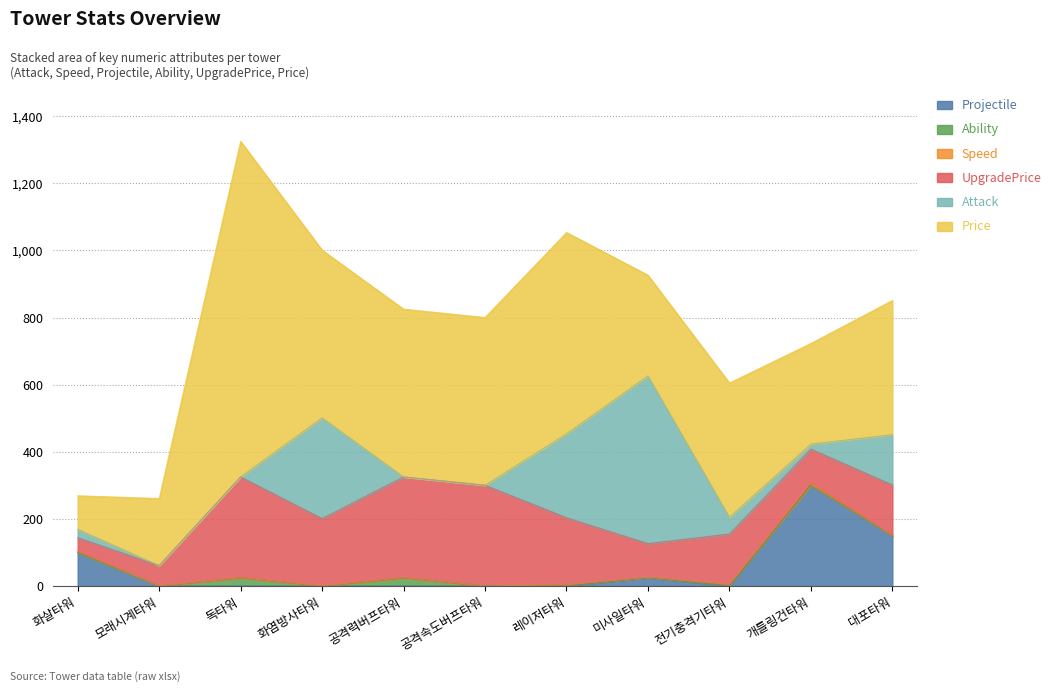

Which series has the largest range (max minus min)?

Price